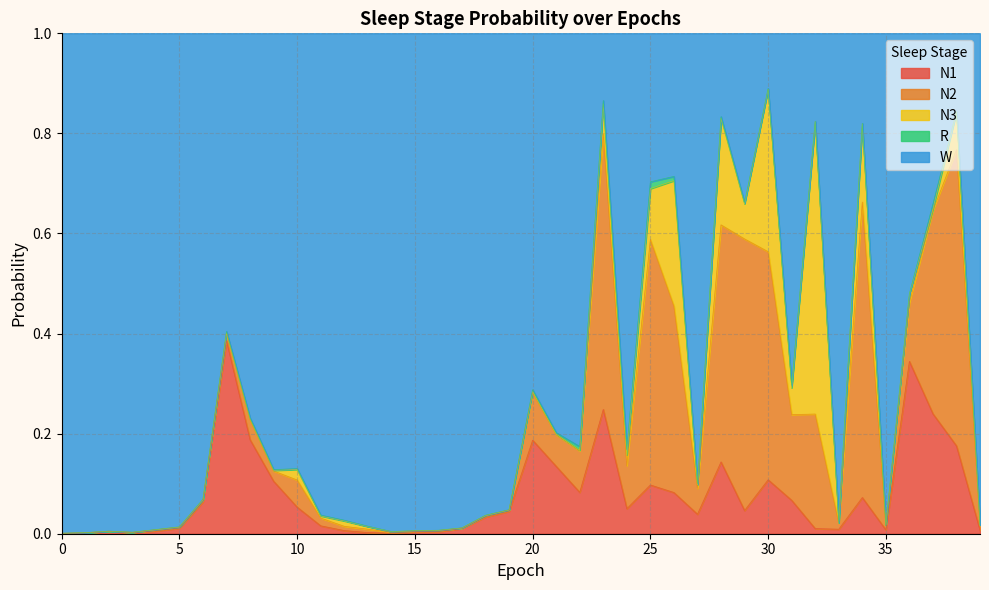

Between which two adjacent categories do R and N3 first intersect?

9 and 10